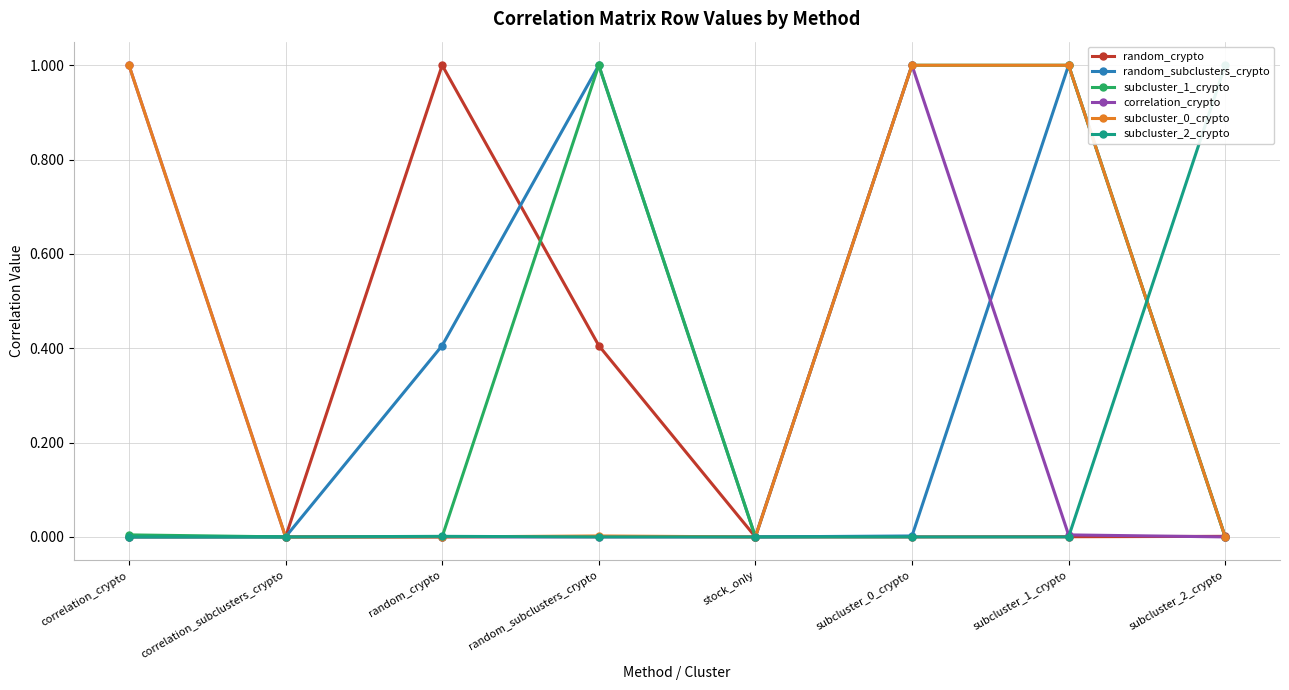

Is this an area chart (filled region under the line)?

No